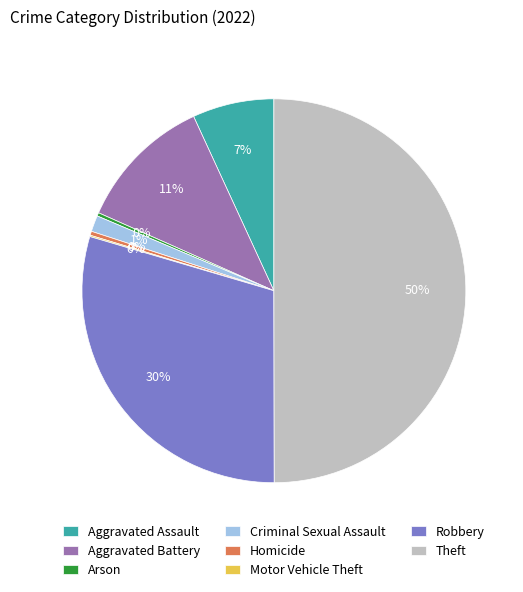

Between Theft and Aggravated Battery, which is larger?

Theft